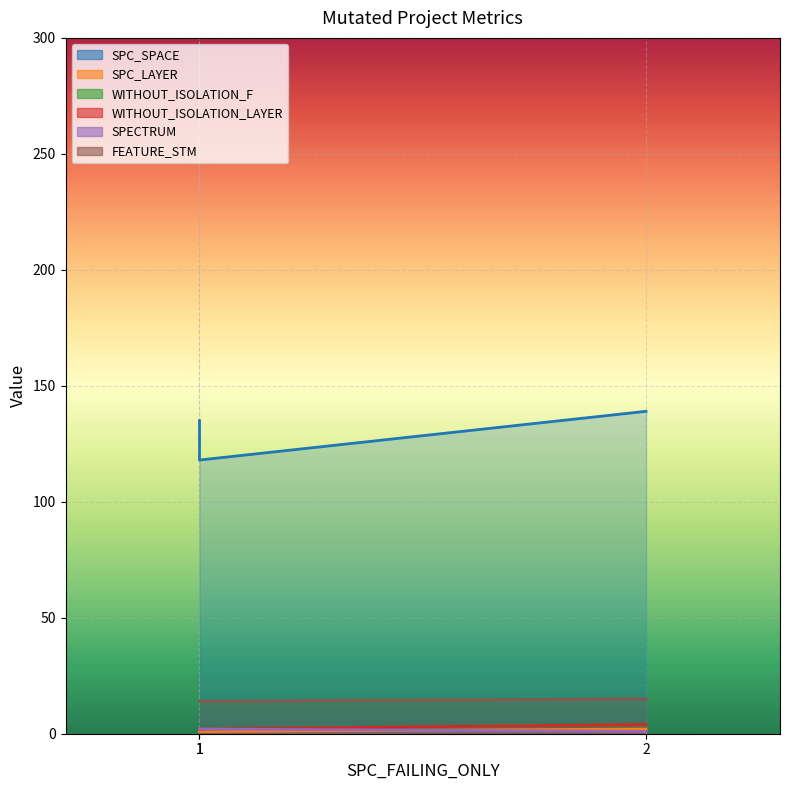

The WITHOUT_ISOLATION_LAYER series shows 1 at 1. True or false?

False